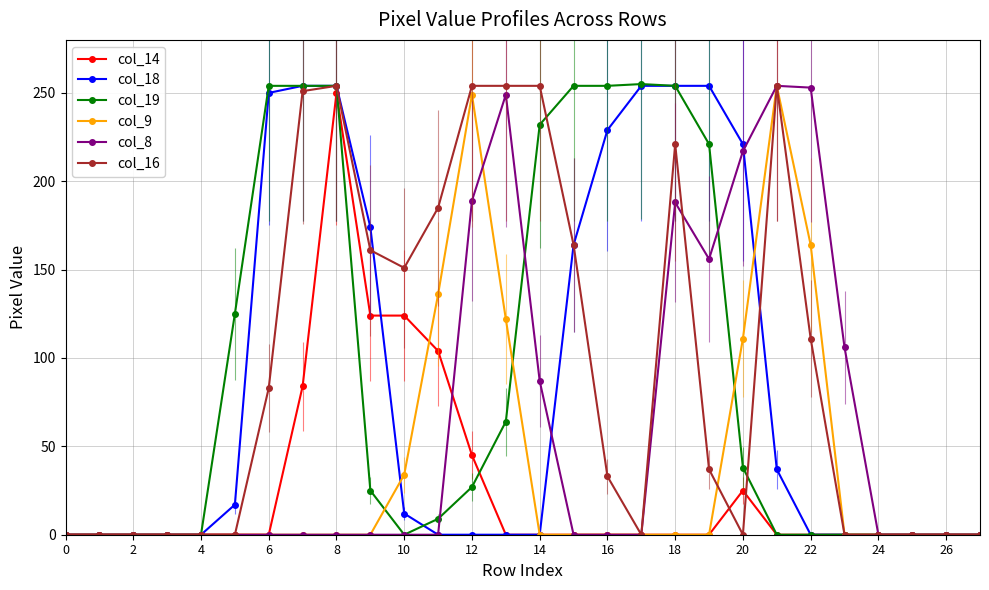

What is the maximum value shown in the chart?

255